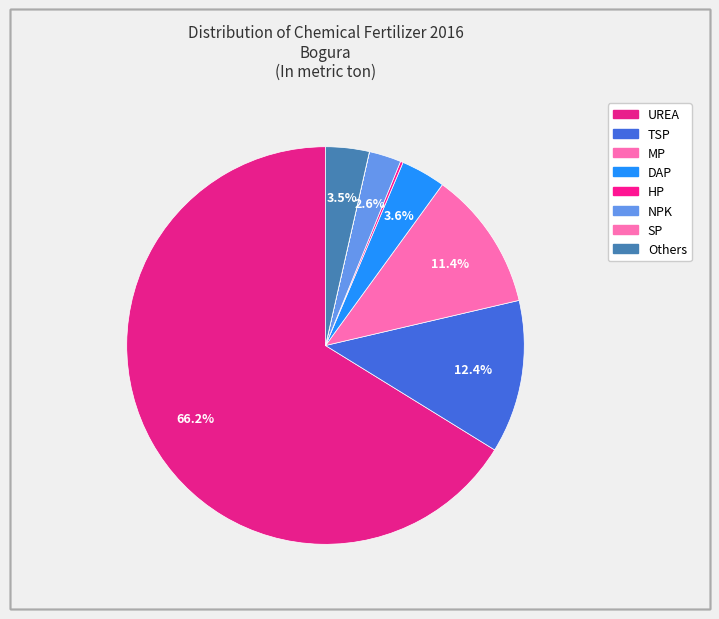

Is UREA the majority of the pie?

Yes